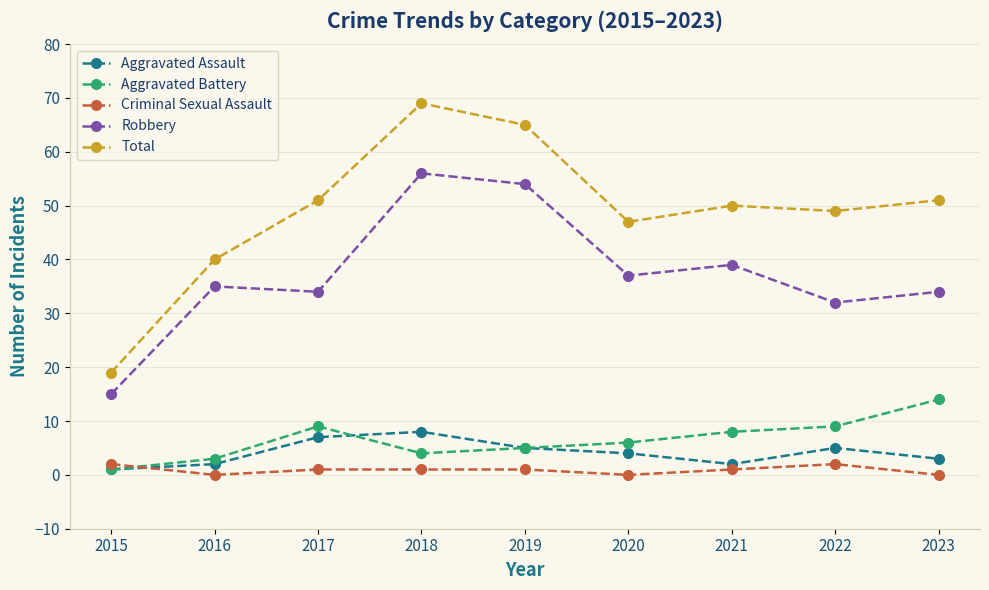

Where is the first local minimum for Aggravated Assault?

2021